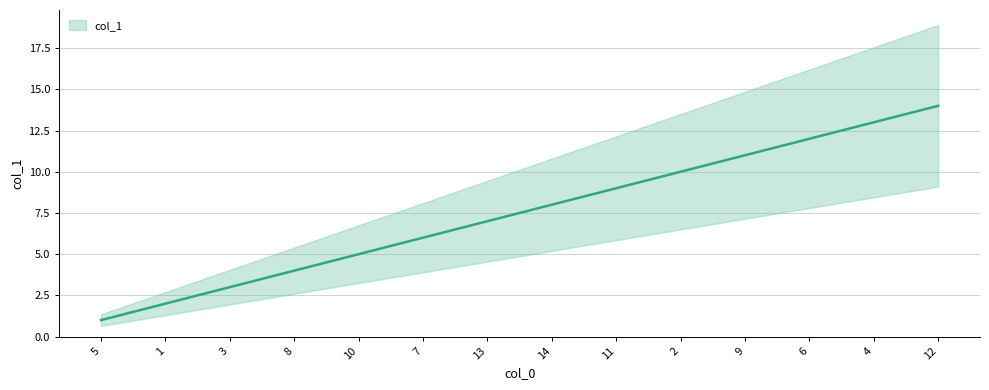

Which has a higher value, 14 or 8?

14